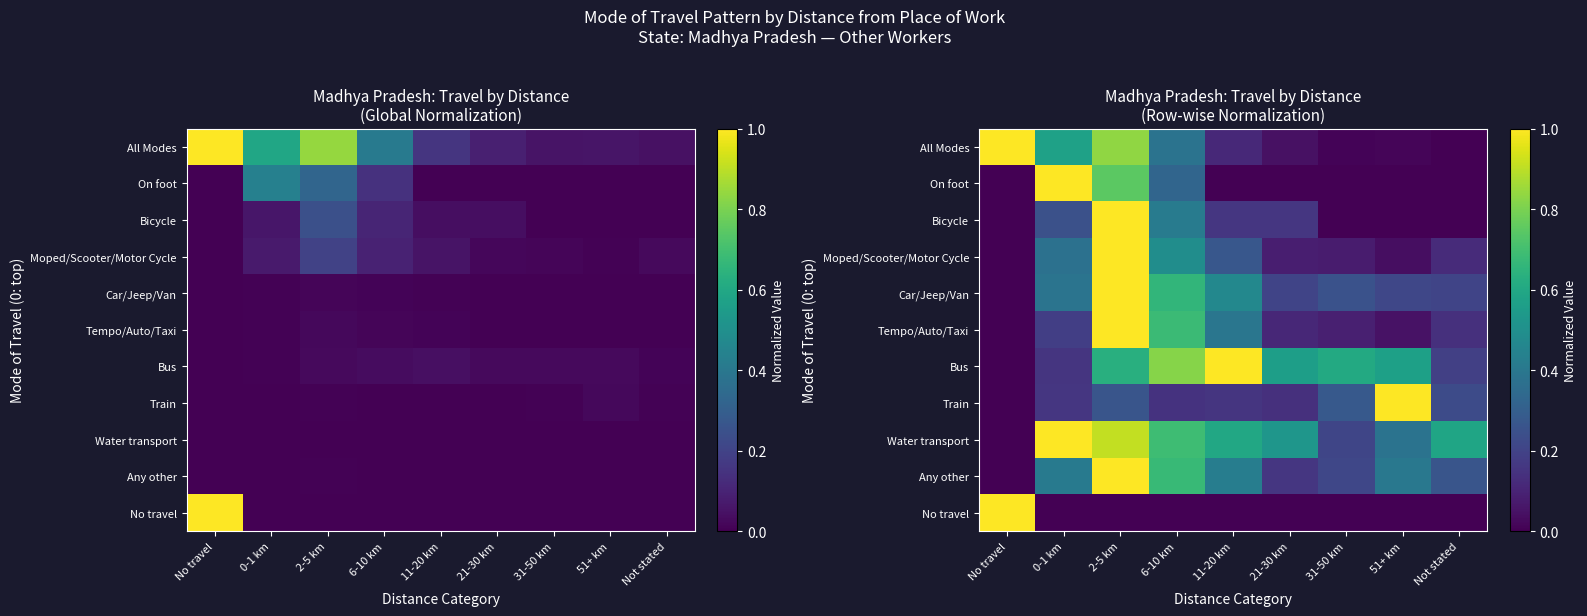

What is the difference between the maximum and minimum values in the Car/Jeep/Van series?

1.0